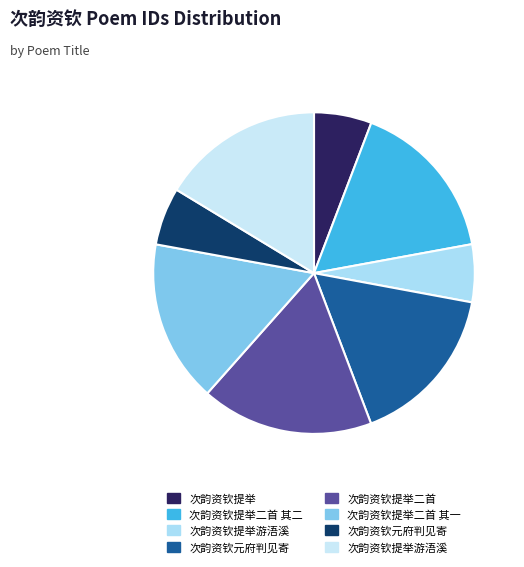

Rank the categories by value from highest to lowest.

次韵资钦提举二首, 次韵资钦提举游浯溪, 次韵资钦提举二首 其二, 次韵资钦提举二首 其一, 次韵资钦元府判见寄, 次韵资钦元府判见寄, 次韵资钦提举游浯溪, 次韵资钦提举